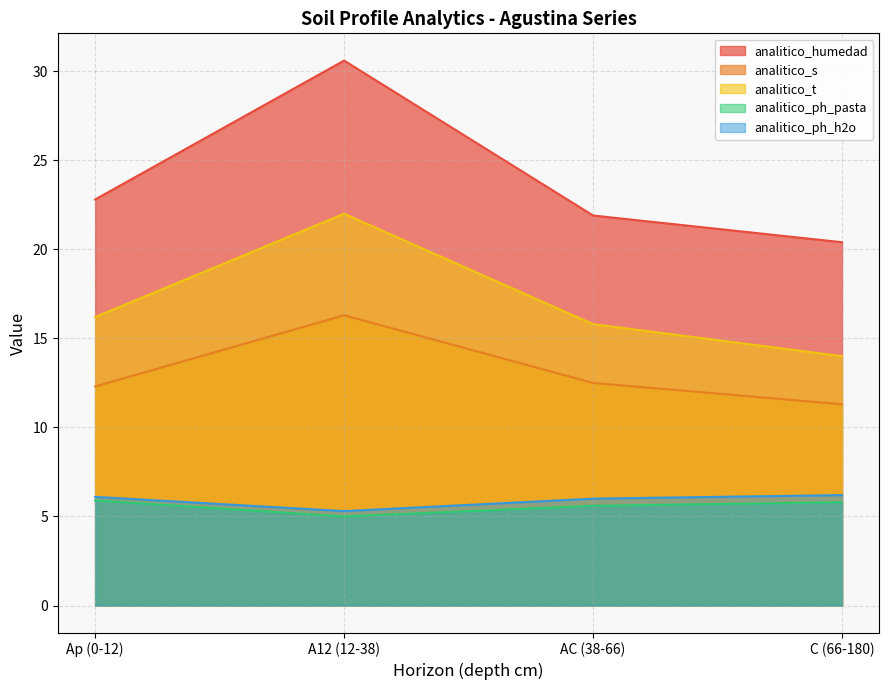

Is it true that analitico_ph_h2o equals 2.7 at A12 (12-38)?

False